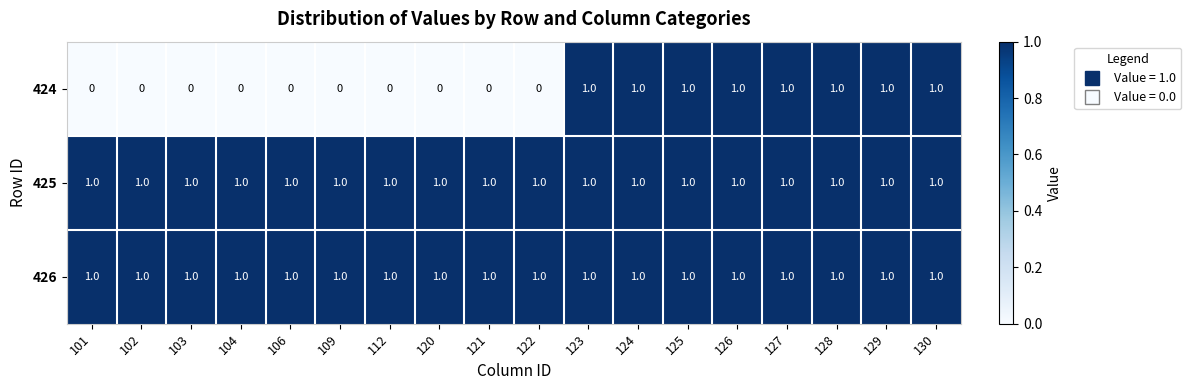

Which series changed the most between 101 and 125?

424